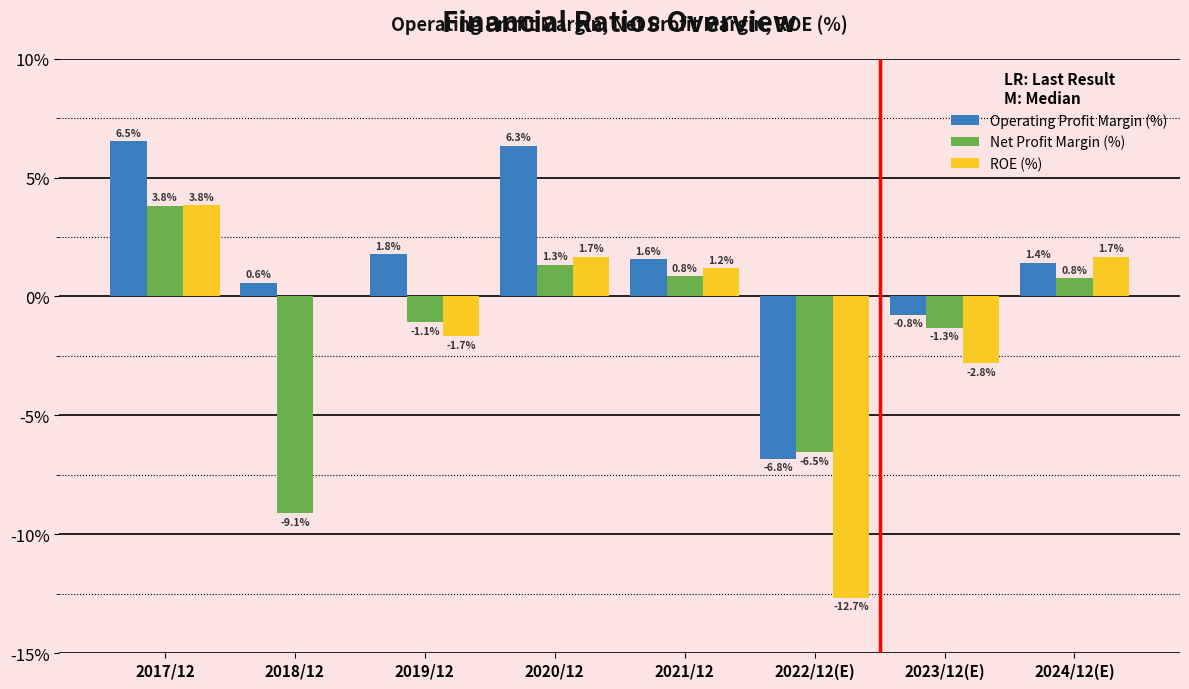

Is the value of Operating Profit Margin (%) at 2018/12 greater than the value of ROE (%) at 2022/12(E)?

Yes